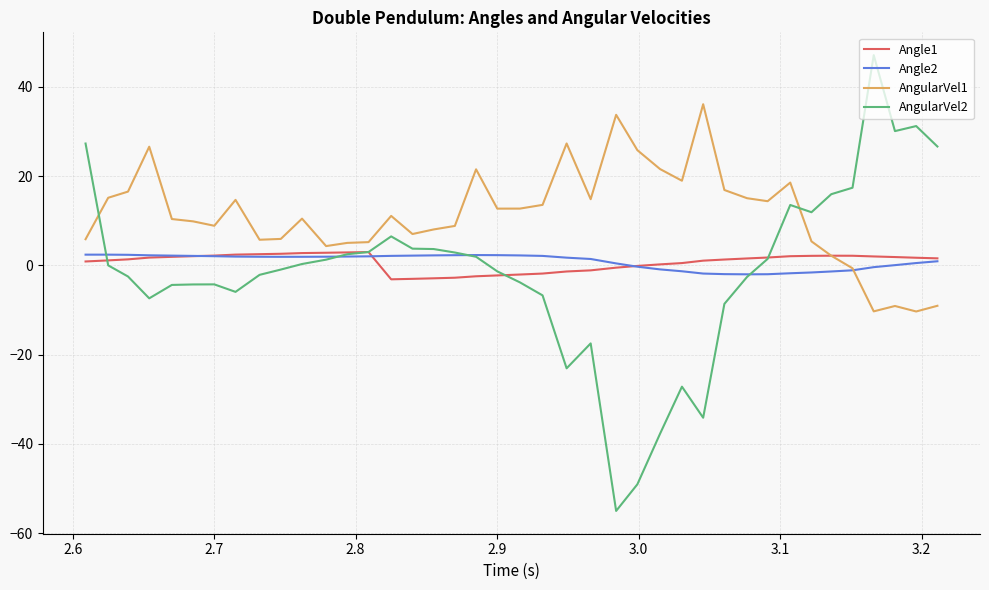

What is the sum of all Angle1 values?

28.2